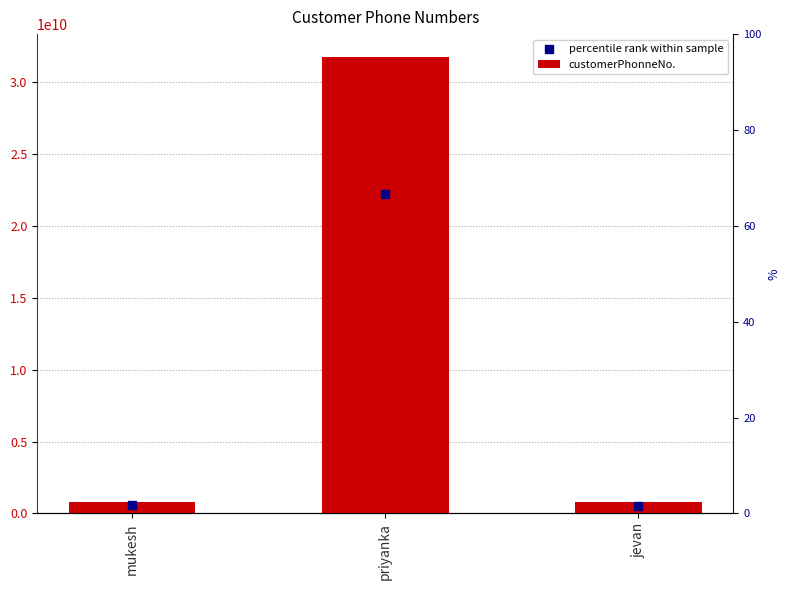

Which series has the largest total across all categories?

customerPhonneNo.